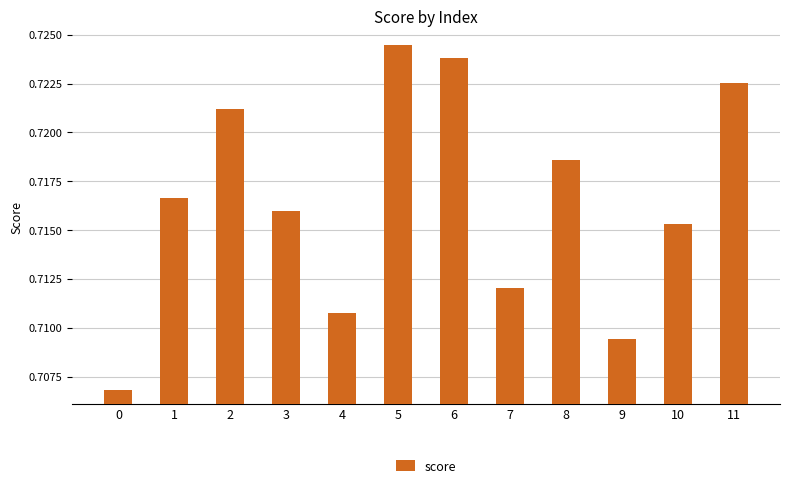

What is the sum of all values?

8.6